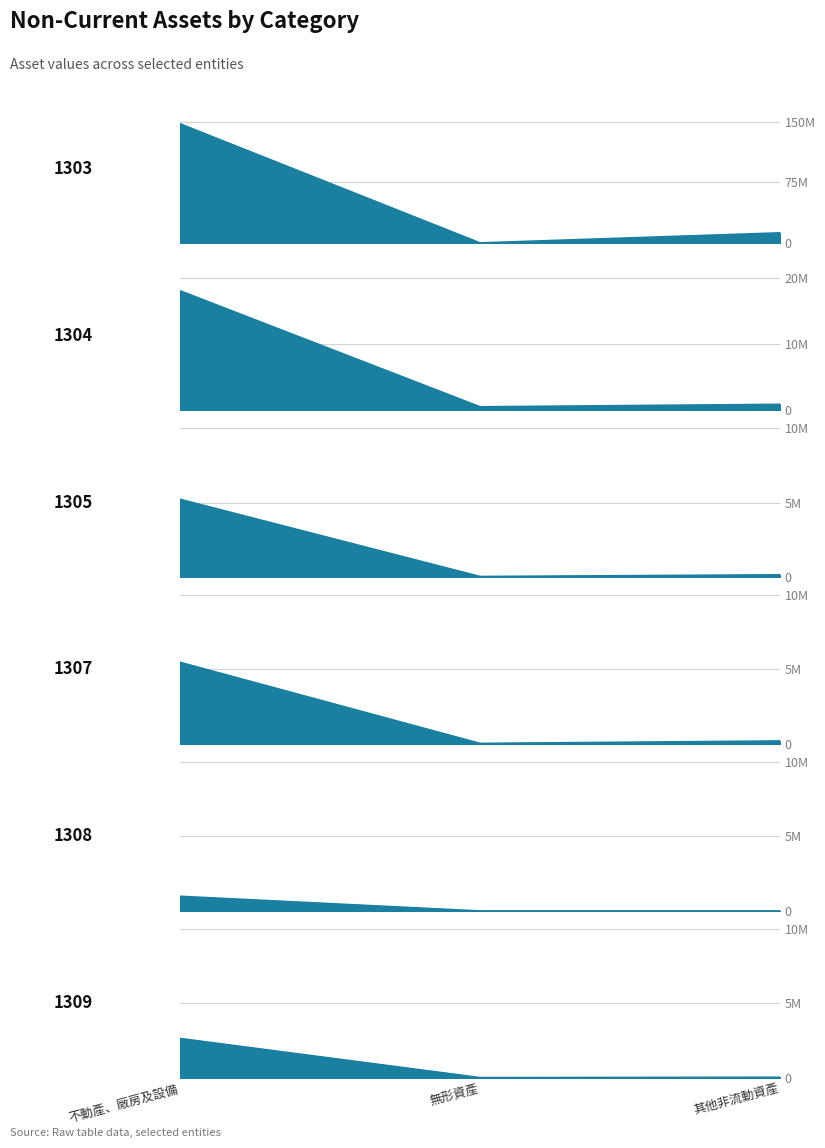

Which has a higher value, 無形資產 or 不動產、廠房及設備?

不動產、廠房及設備